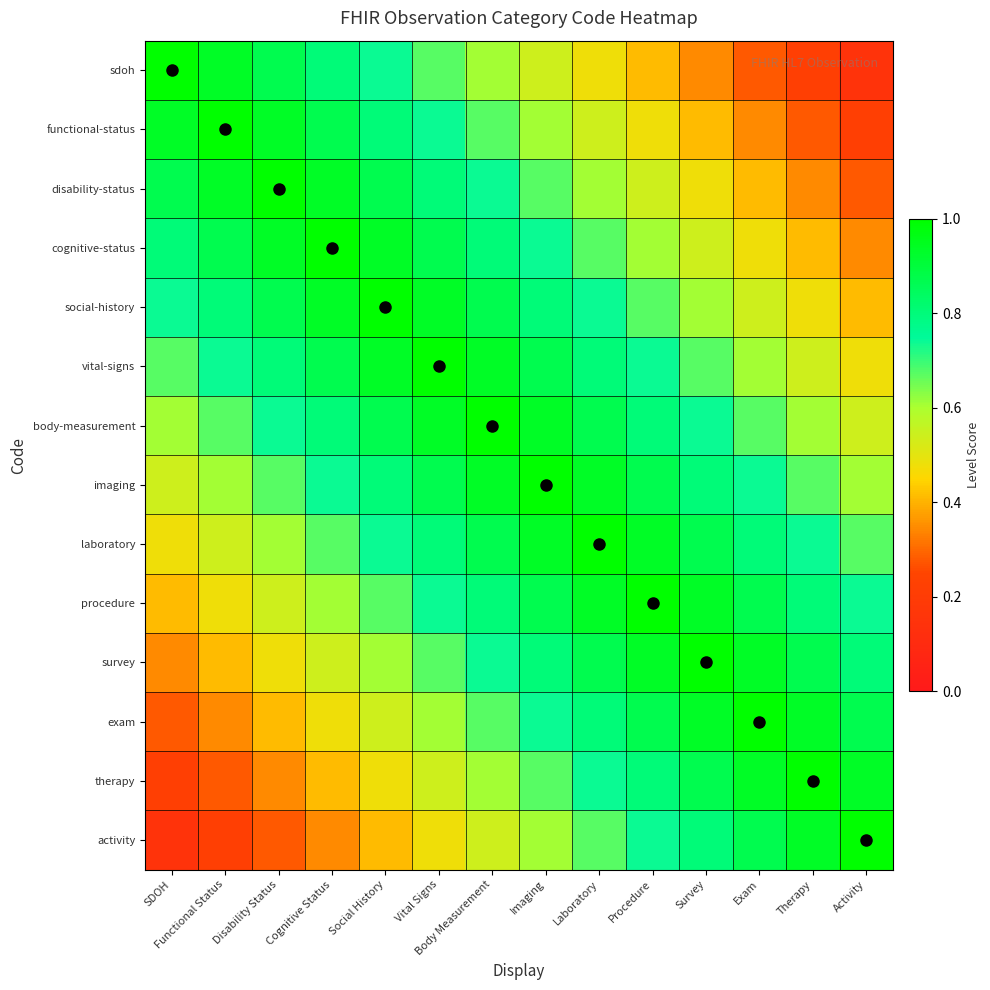

What is the spread (max minus min) of values at Social History?

0.6